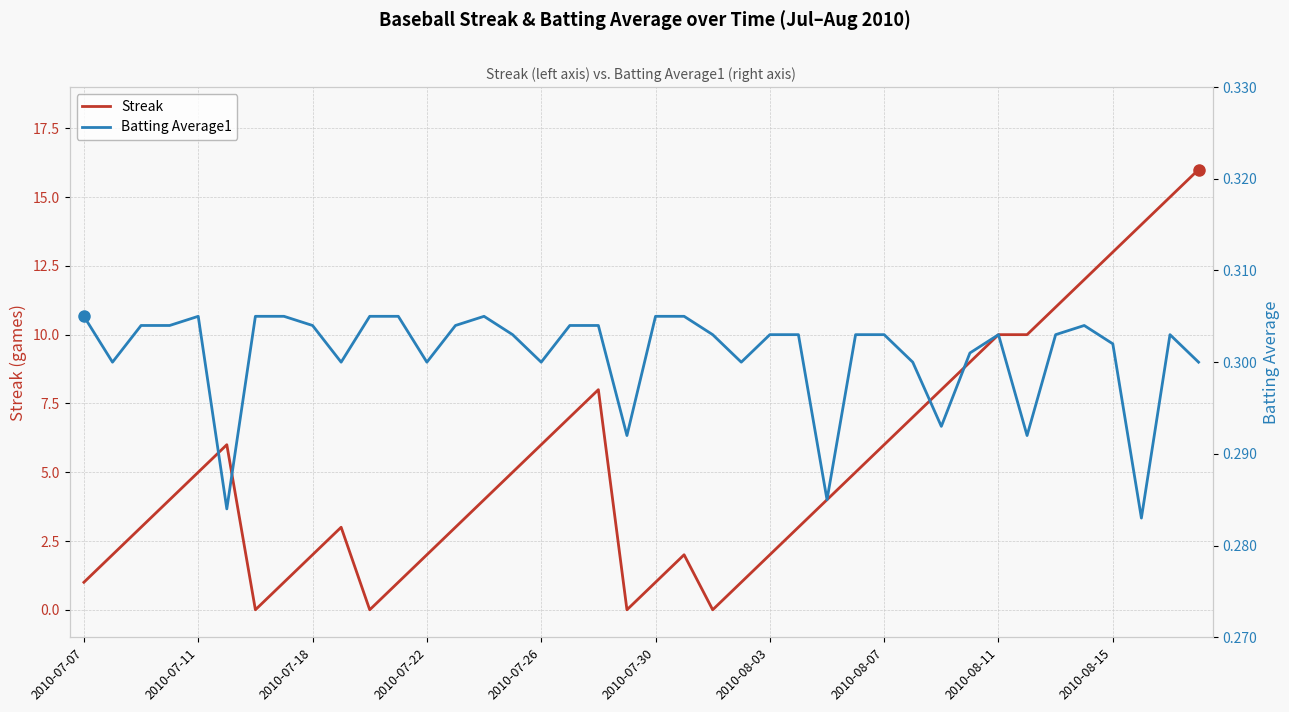

True or false: Batting Average1 and Streak intersect in this chart.

True